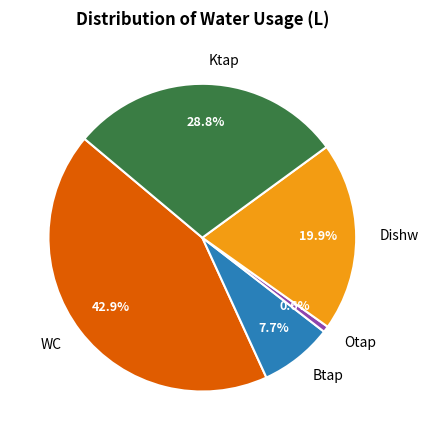

Rank the categories by value from lowest to highest.

Otap, Btap, Dishw, Ktap, WC